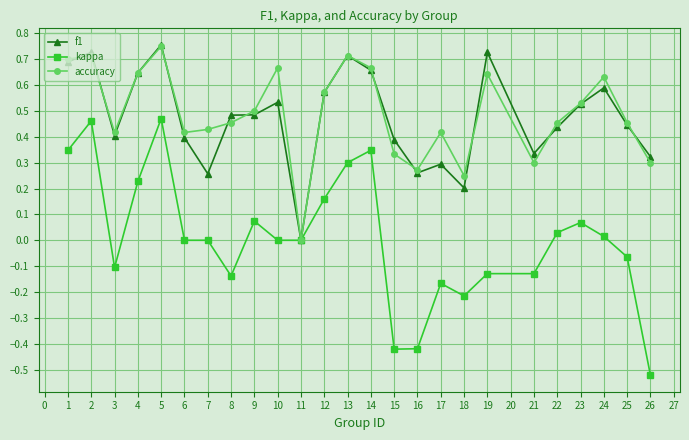

Which series has the largest total across all categories?

accuracy